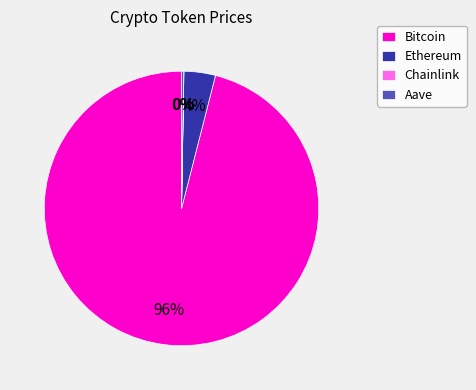

Which slice represents more than half of the pie?

Bitcoin